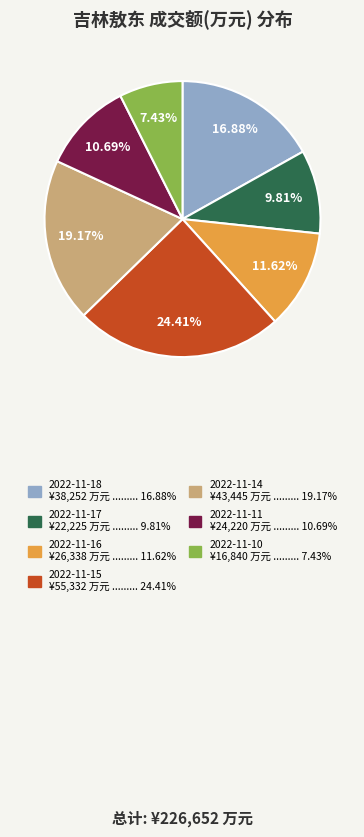

How many slices are in this pie chart?

7